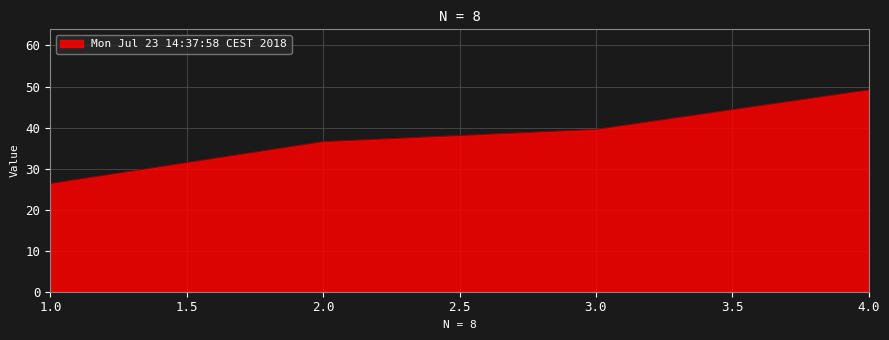

List the labels in order of value, largest first.

4.0, 3.0, 2.0, 1.0